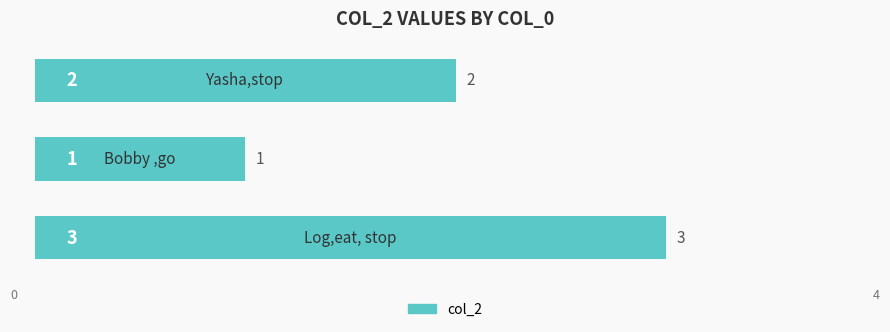

What is the sum of all values?

6